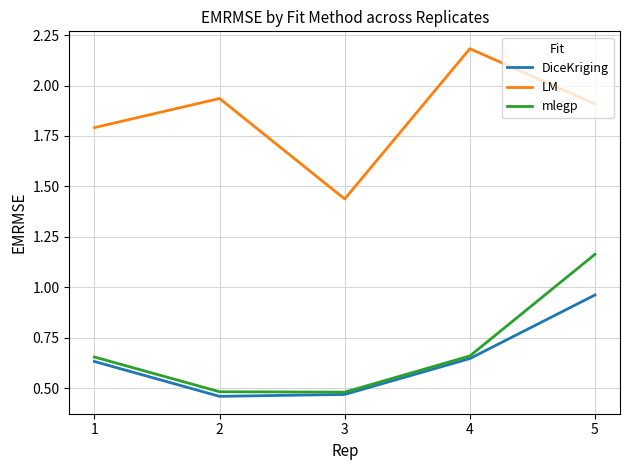

True or false: mlegp and LM cross at least once.

False